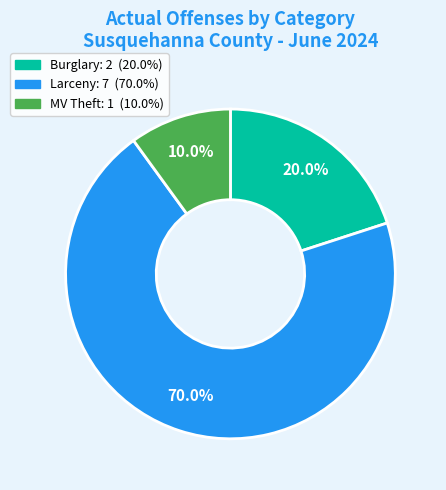

Is there a majority slice in this chart?

Yes